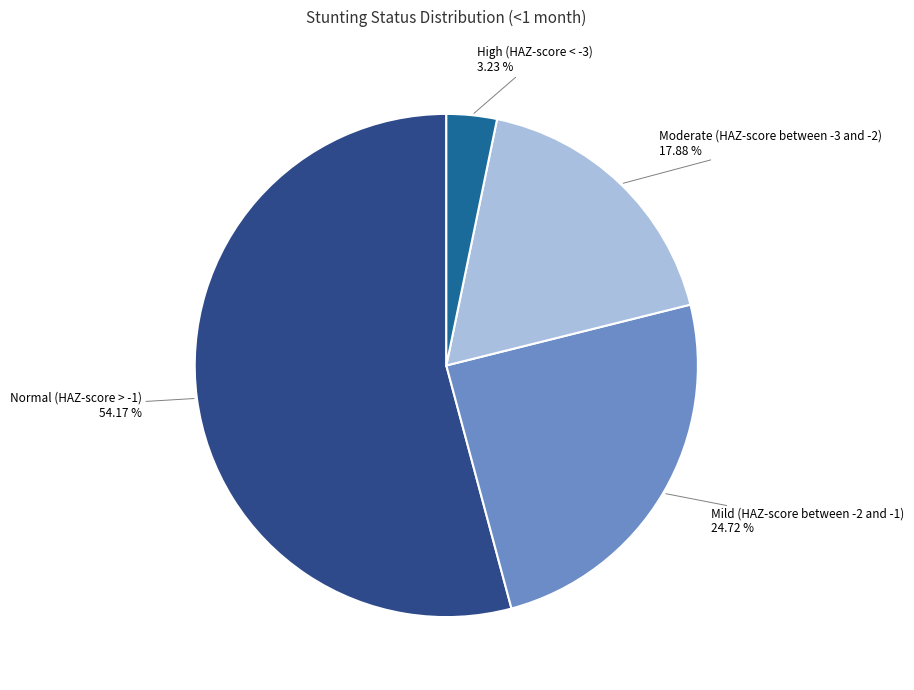

Between Mild (HAZ-score between -2 and -1) and Moderate (HAZ-score between -3 and -2), which is larger?

Mild (HAZ-score between -2 and -1)